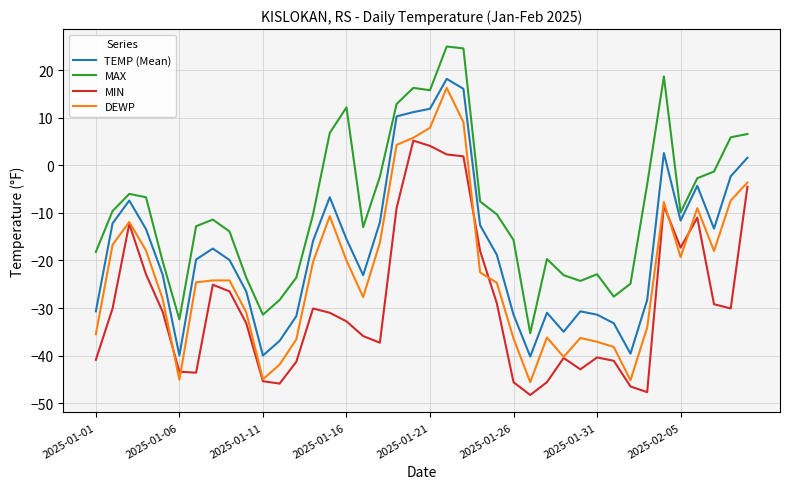

What is the greatest value displayed?

25.0